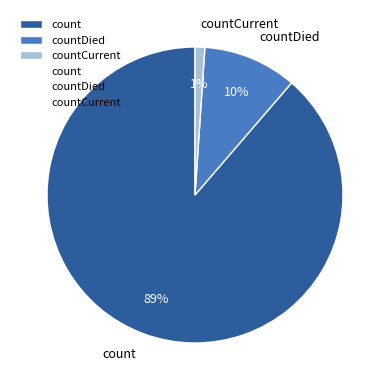

Do count and countDied together represent more than half of the pie?

Yes